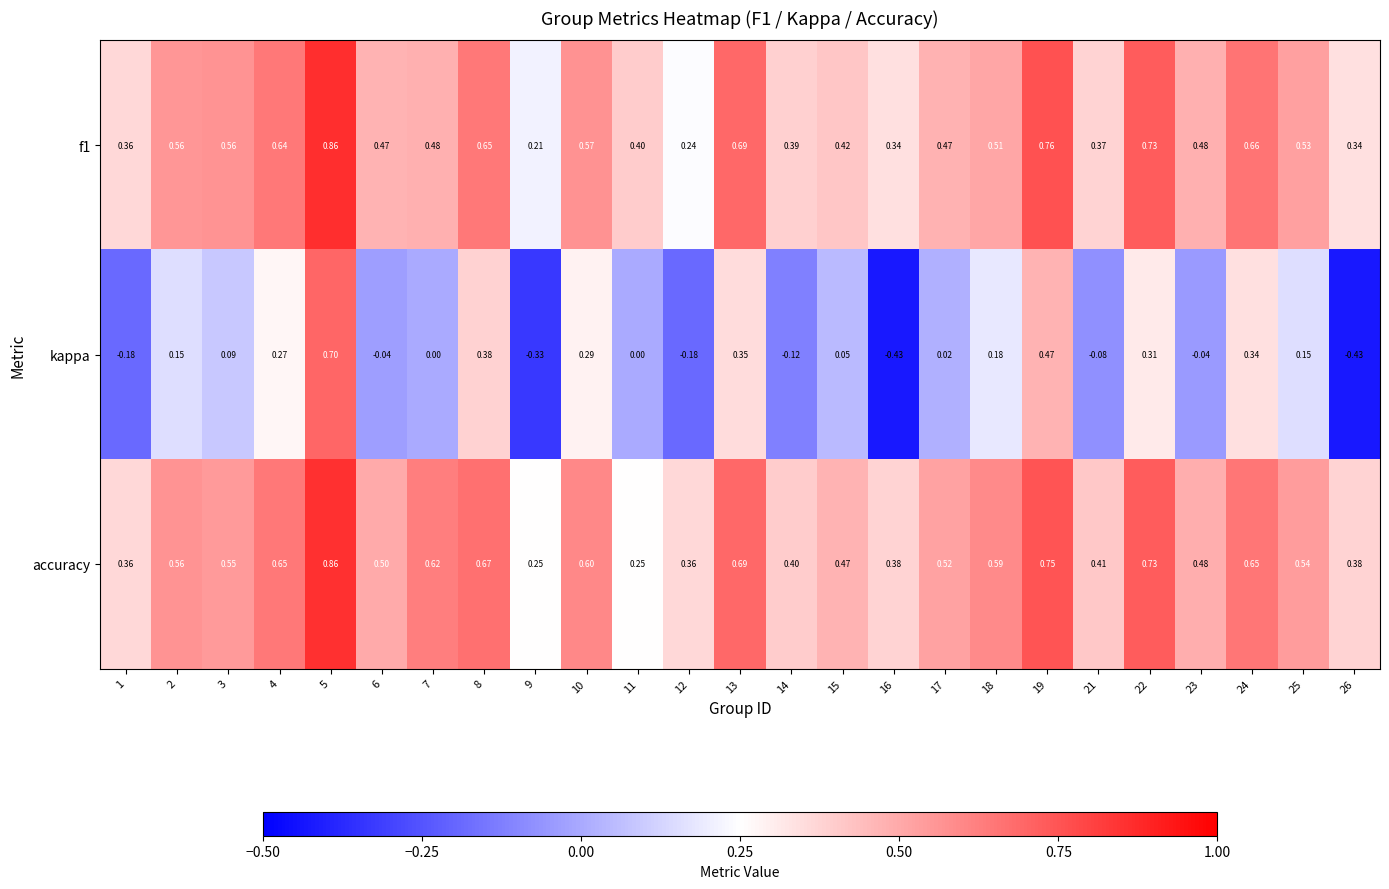

Which series changed the most between 1 and 4?

kappa